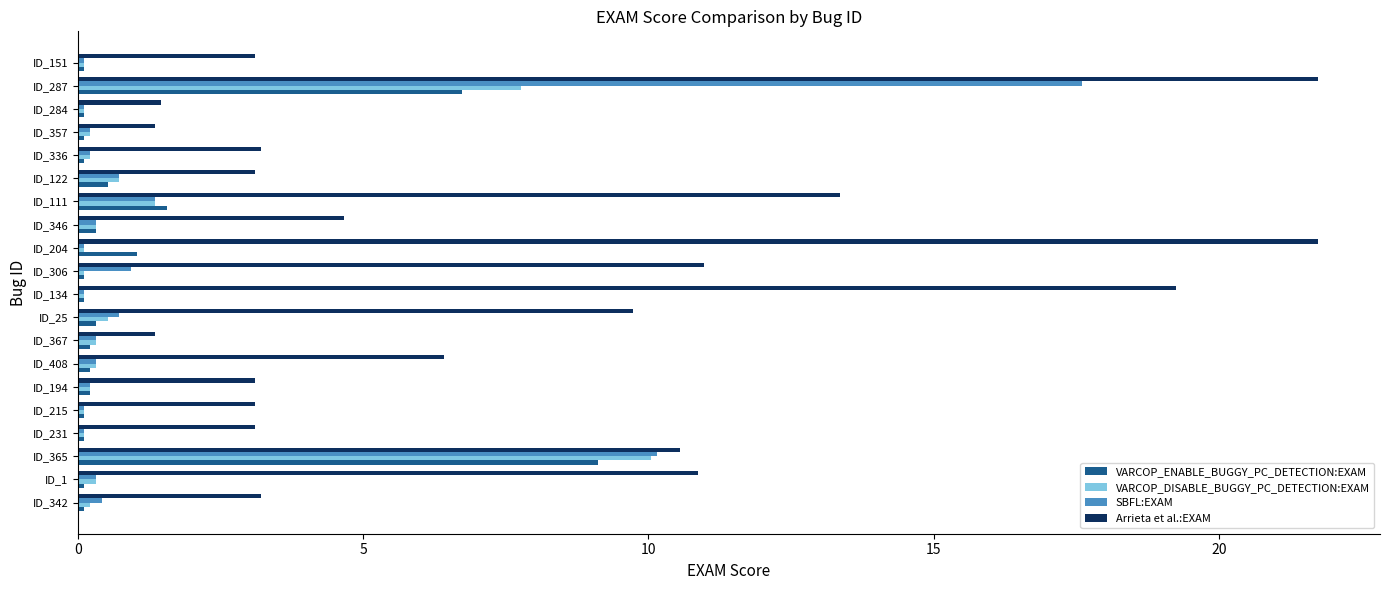

The SBFL:EXAM series shows 0.2 at ID_357. True or false?

True